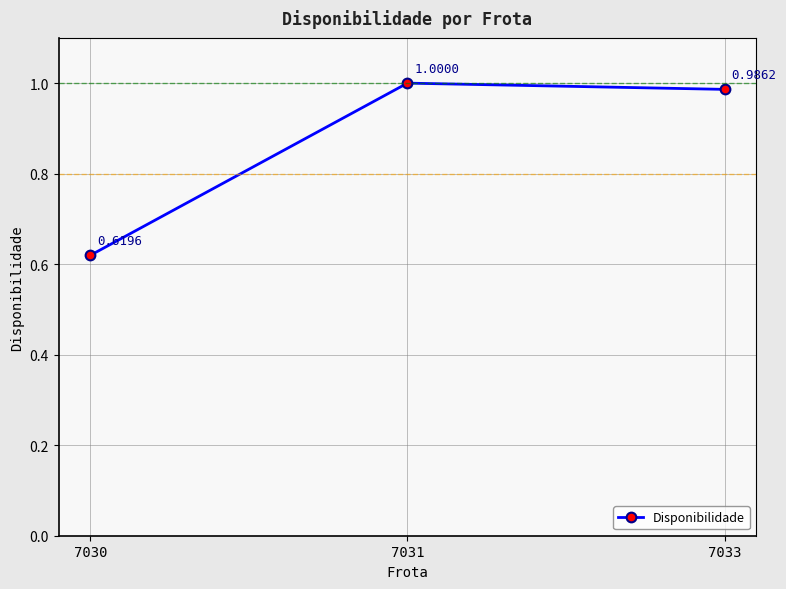

What is the average value?

0.9